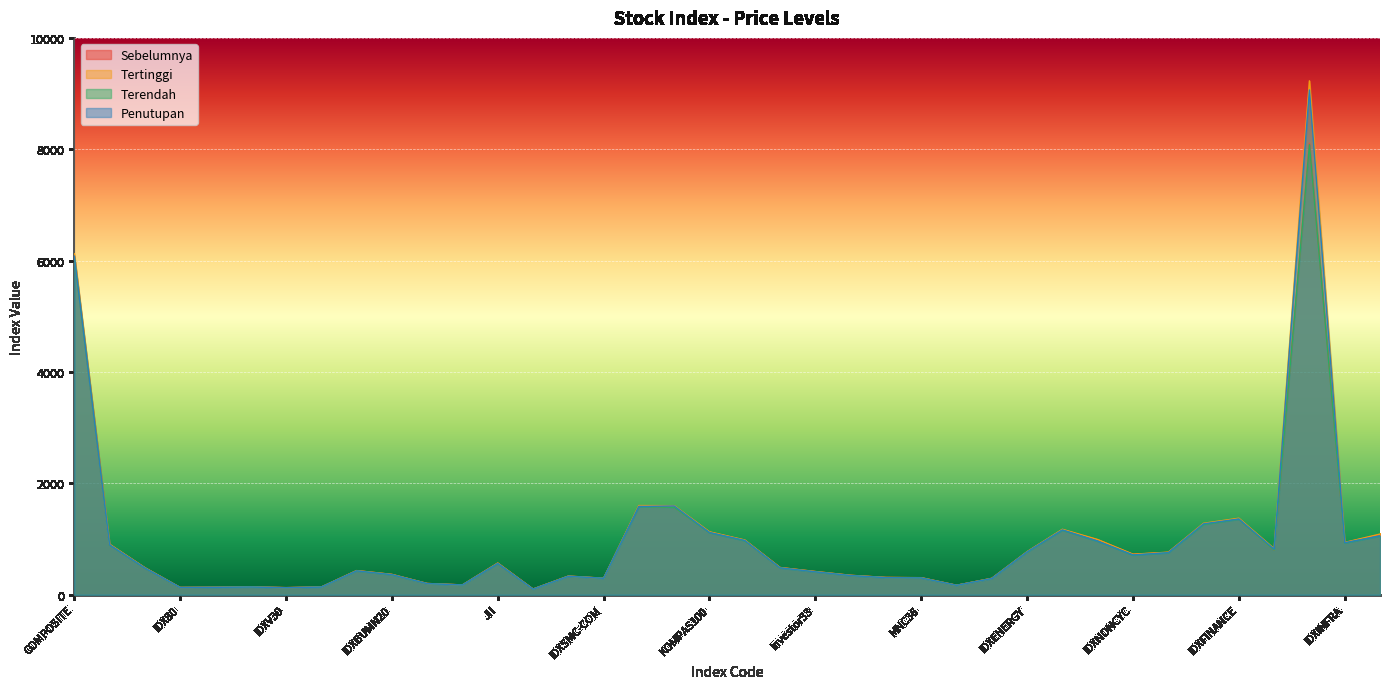

Rank the series at IDXBASIC from lowest to highest value.

Terendah, Penutupan, Sebelumnya, Tertinggi